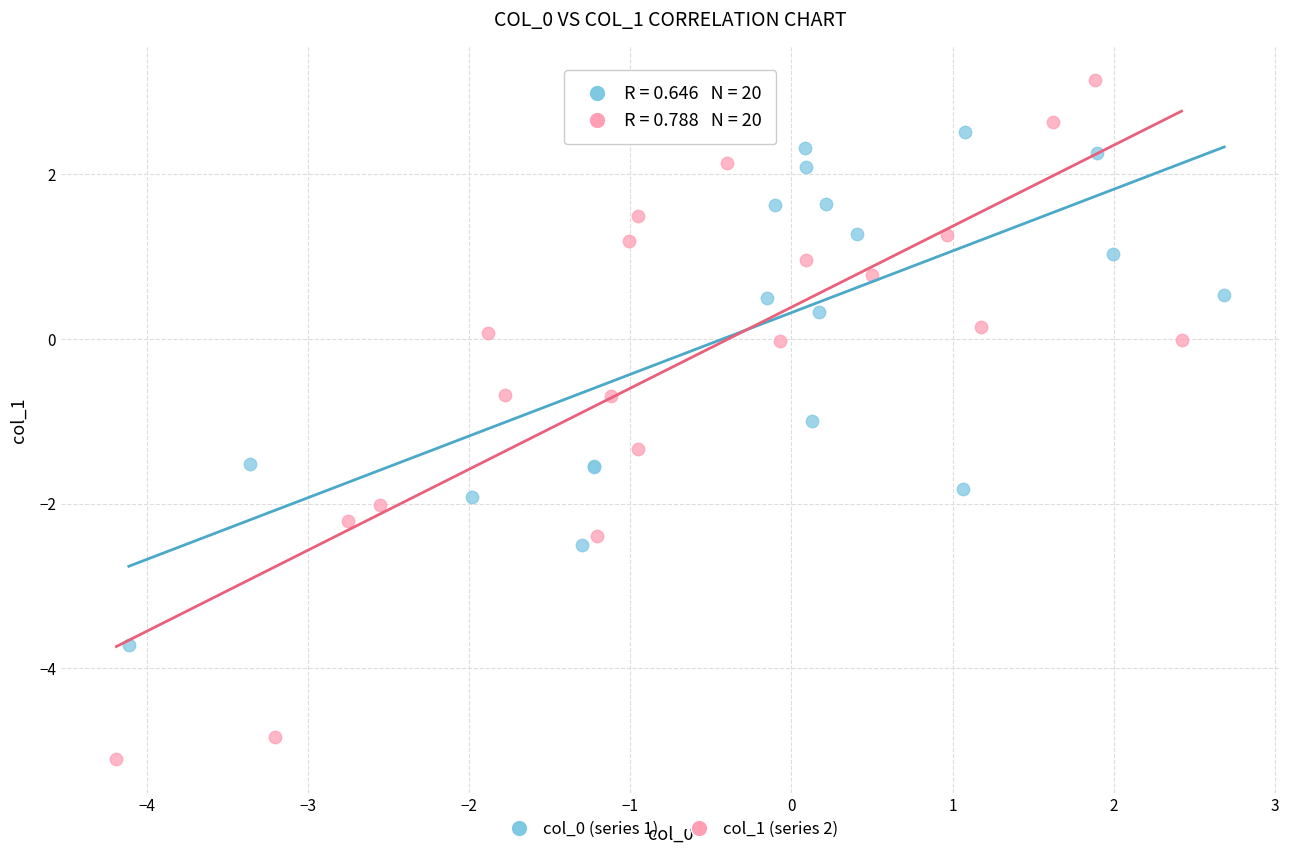

Which series has the widest spread of Y values?

col_1 (series 2)